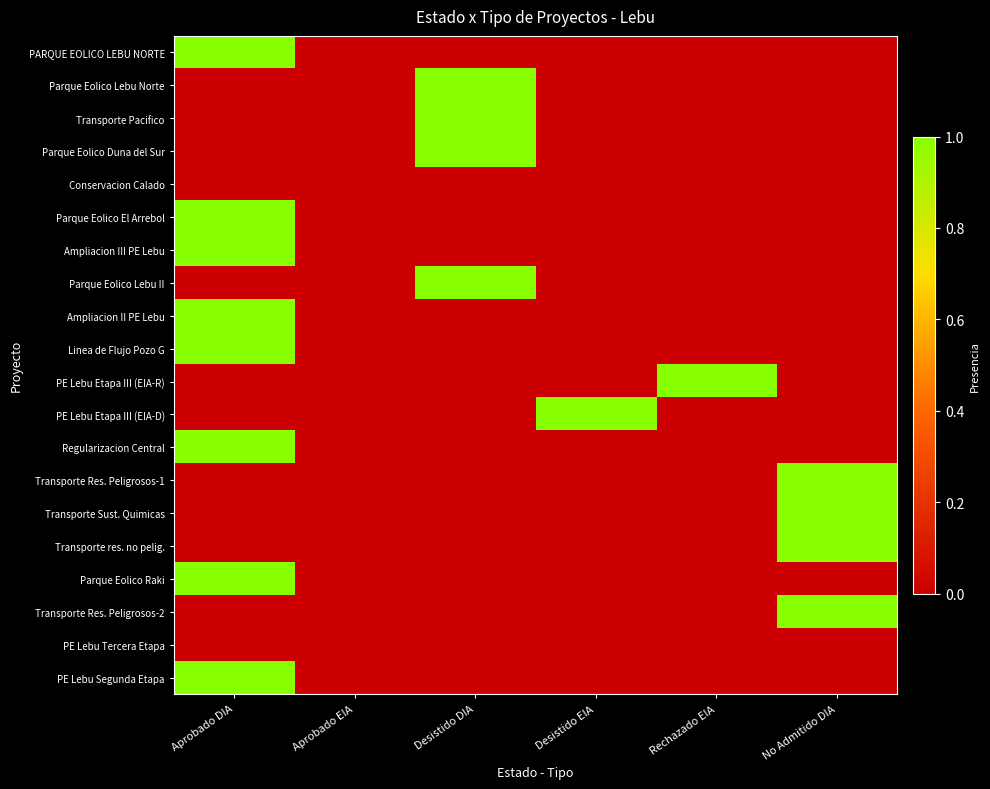

Which series has the largest total across all categories?

PARQUE EOLICO LEBU NORTE